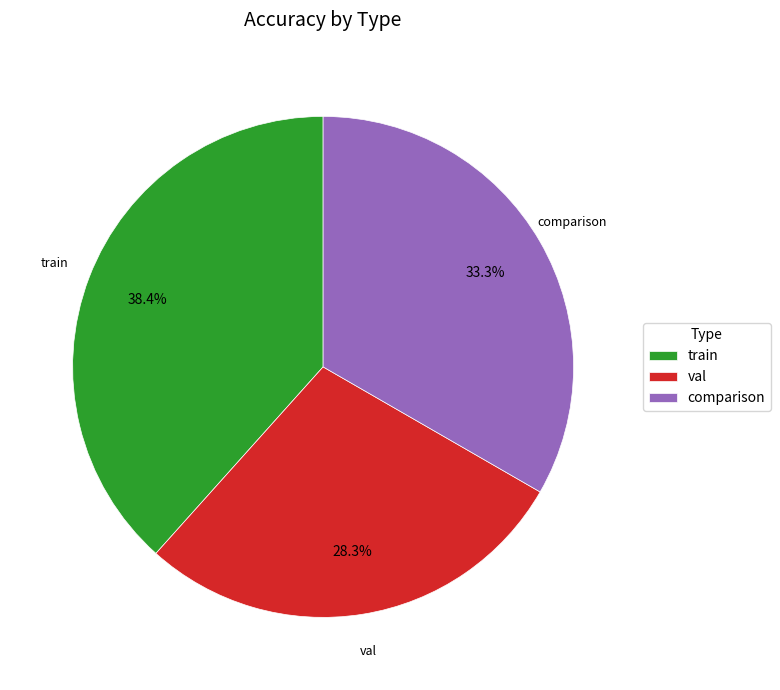

Which has a higher value, train or comparison?

train